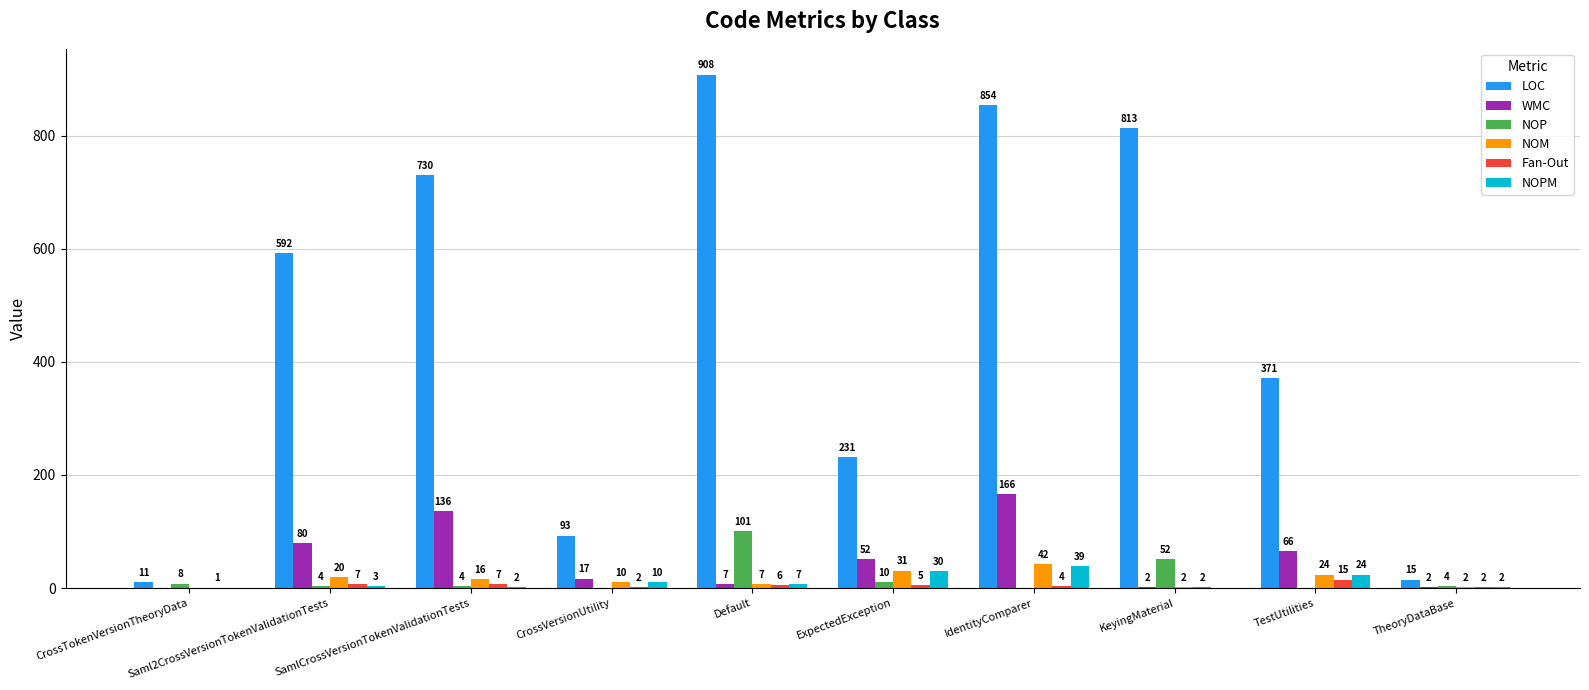

What is the total value across all series at CrossVersionUtility?

132